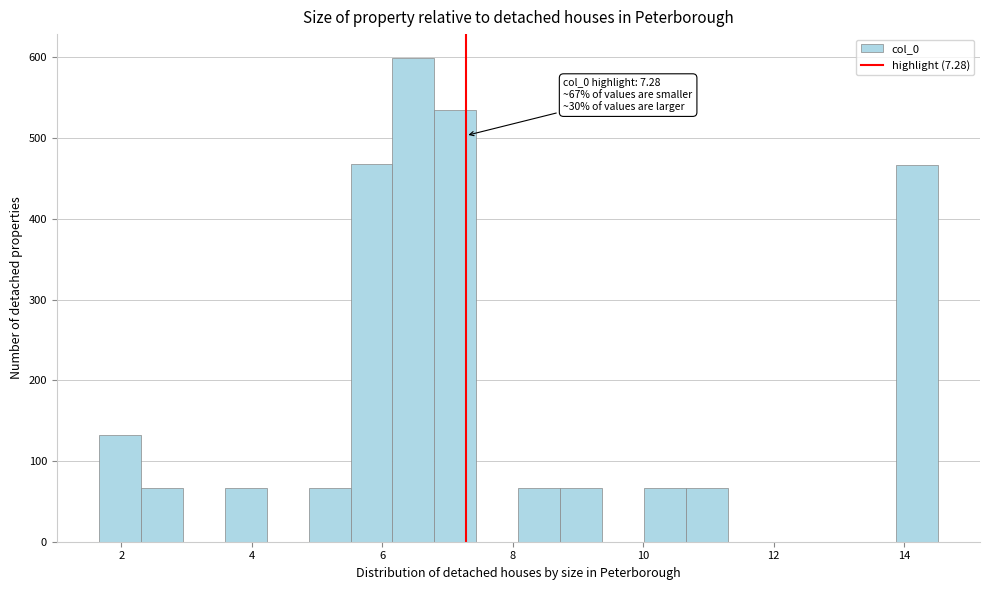

Read against the x-axis, roughly where is the centre of the tallest bar?

6.4